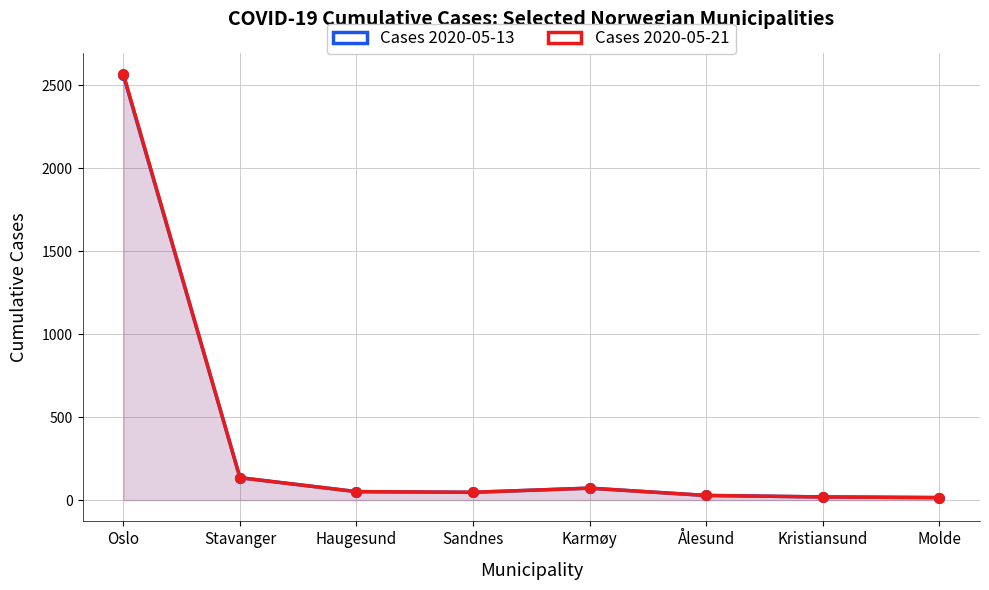

What position from the right is Kristiansund?

2